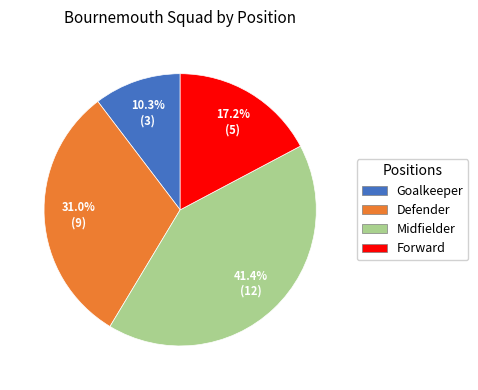

What percentage is the Forward slice, to the nearest percent?

17%